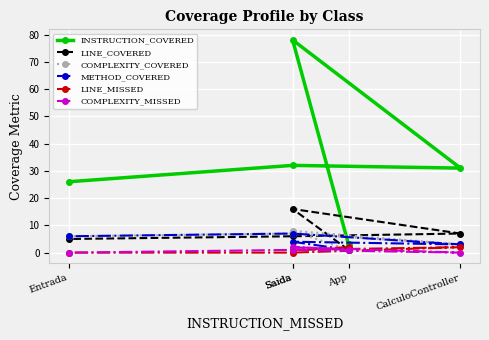

Is the value of INSTRUCTION_COVERED at Saida greater than the value of COMPLEXITY_COVERED at App?

Yes